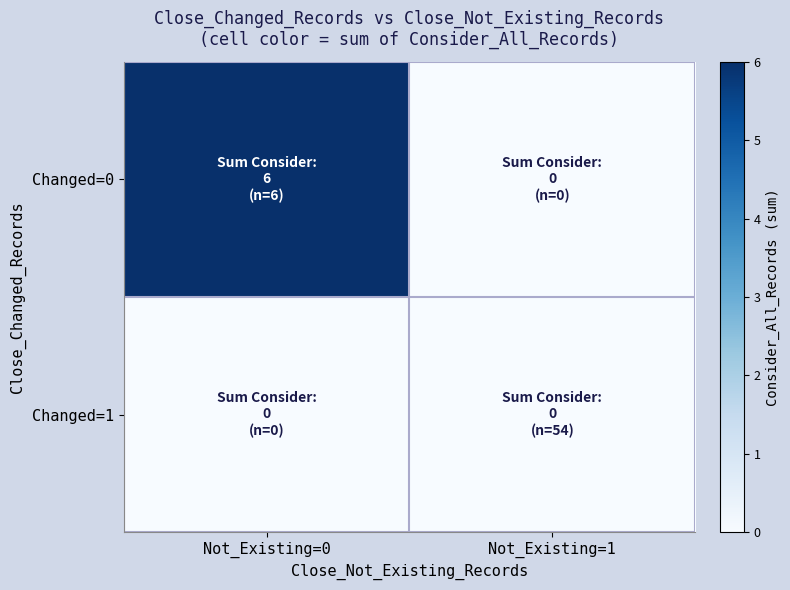

Reading left to right, transcribe all the data shown in this chart.

Changed=0: Not_Existing=0=6	Not_Existing=1=0
Changed=1: Not_Existing=0=0	Not_Existing=1=0